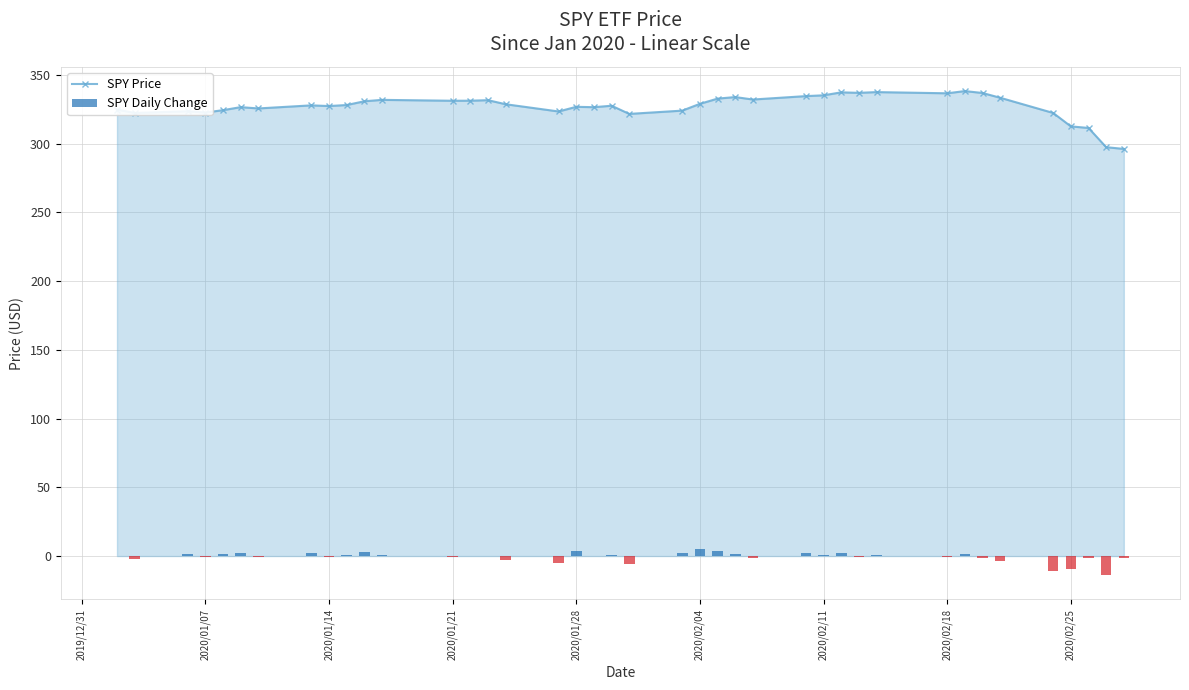

At how many categories does at least one series exceed 198?

40